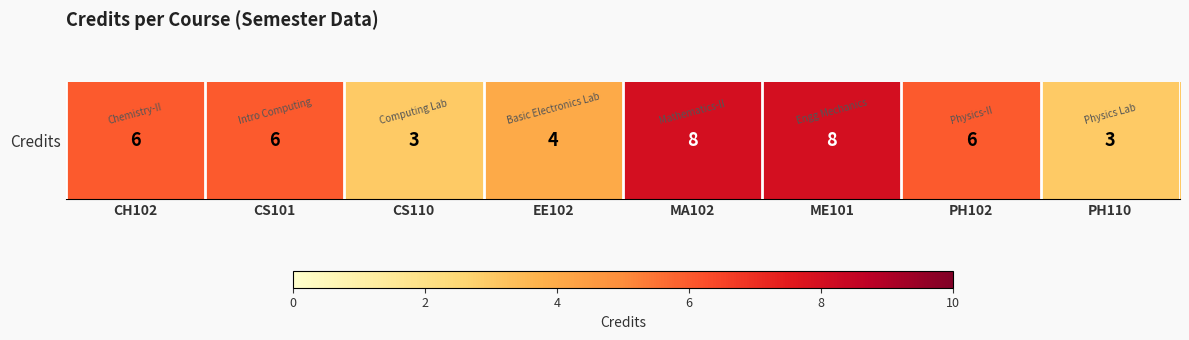

What is the minimum value shown in the chart?

3